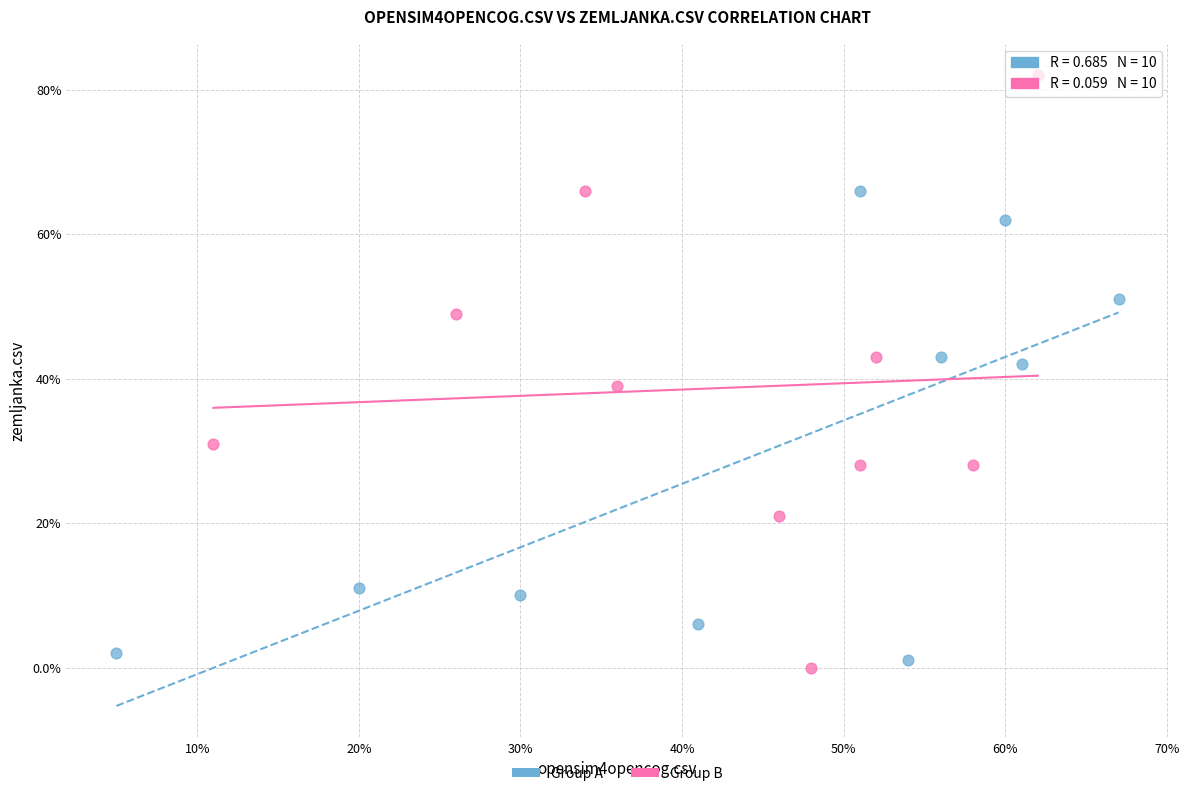

What are all the series names shown in the legend?

Group A, Group B